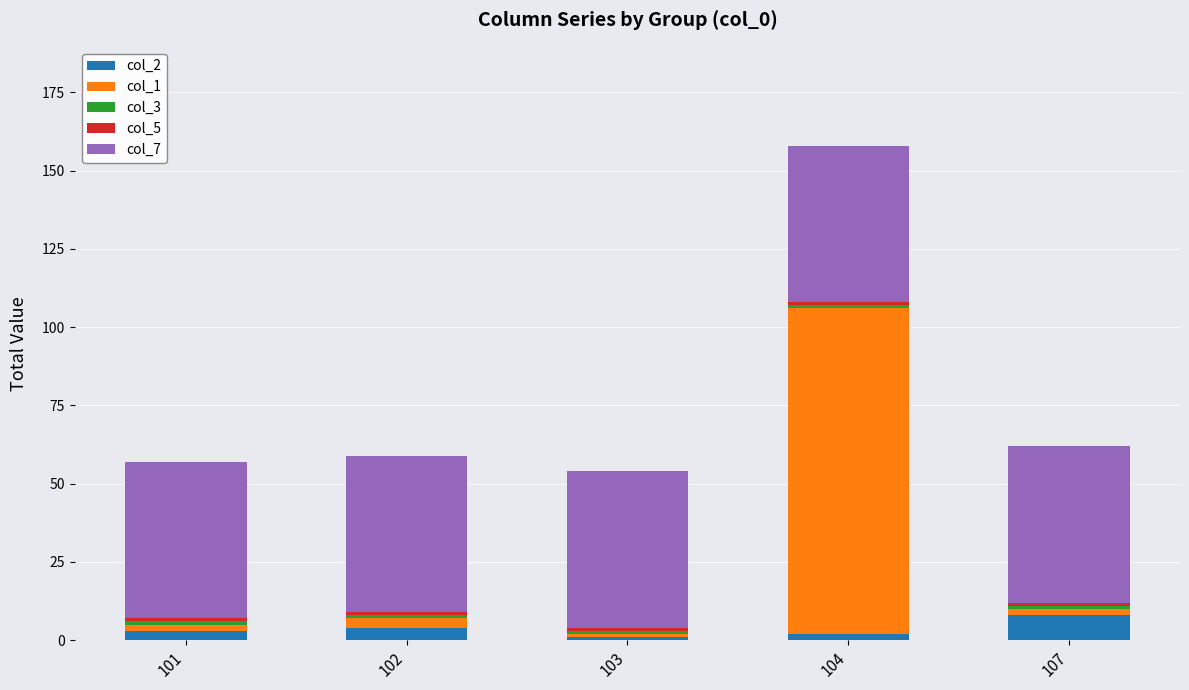

At which category is the sum across all series the highest?

104